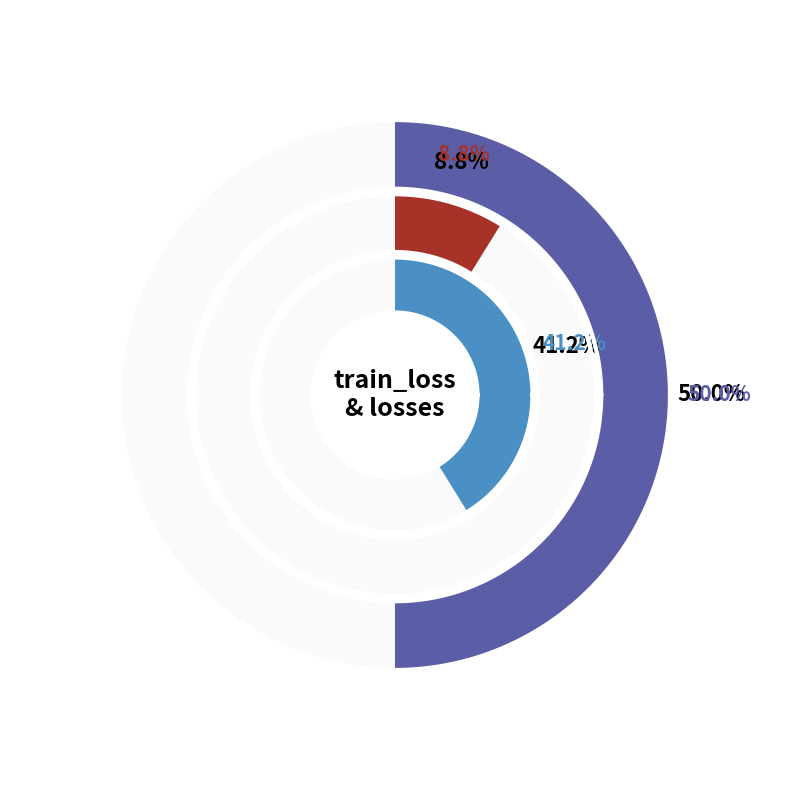

Count the number of slices in the pie.

3